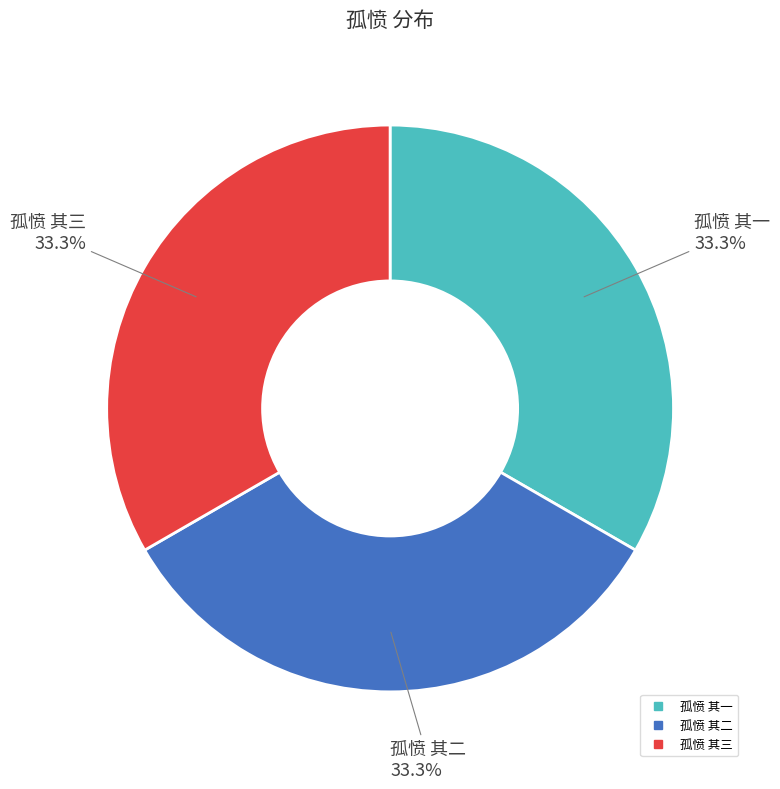

How many slices are in this pie chart?

3